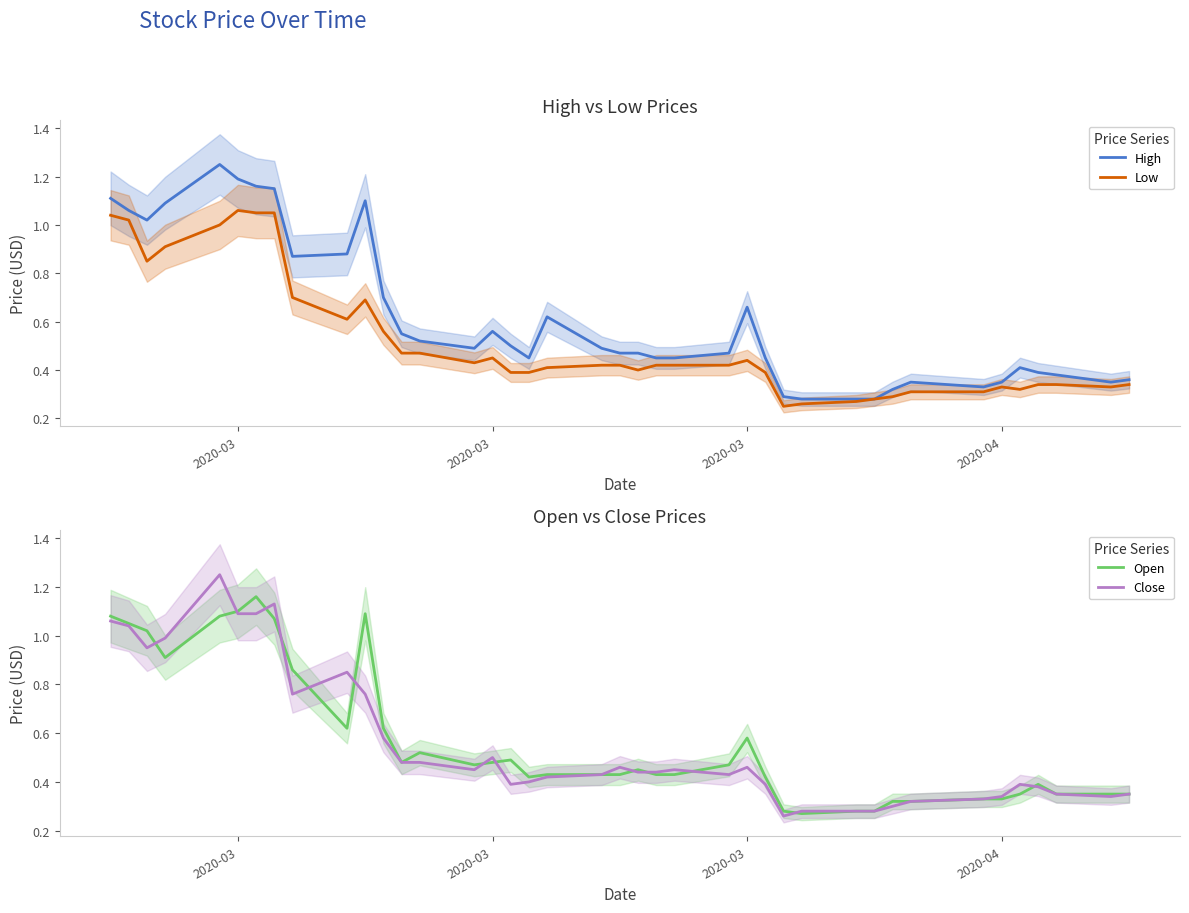

True or false: Low and High intersect in this chart.

False